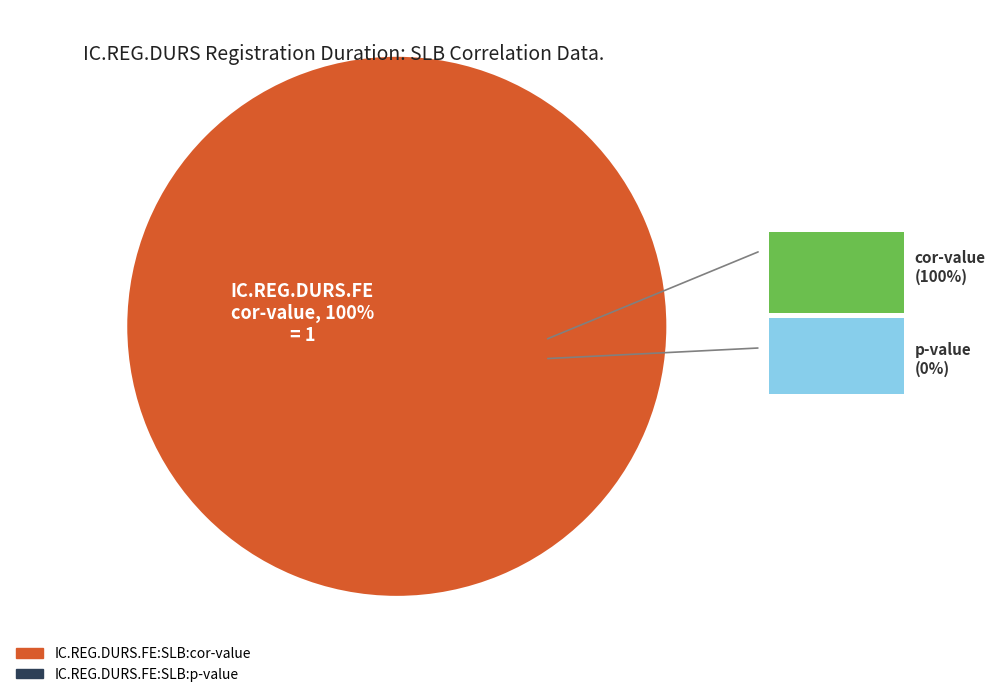

To the nearest percent, what is the difference between the largest and smallest slice percentages?

100%